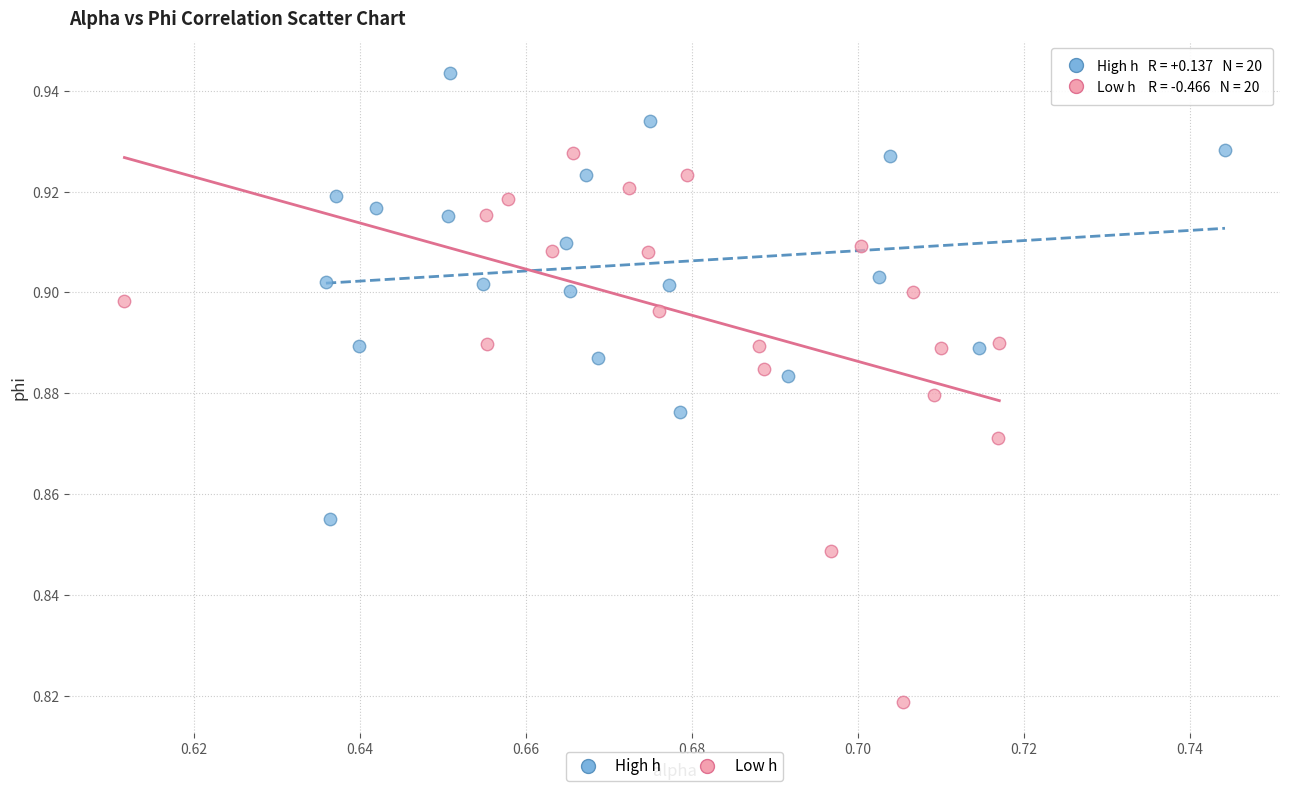

Which series reaches the maximum Y coordinate?

High h